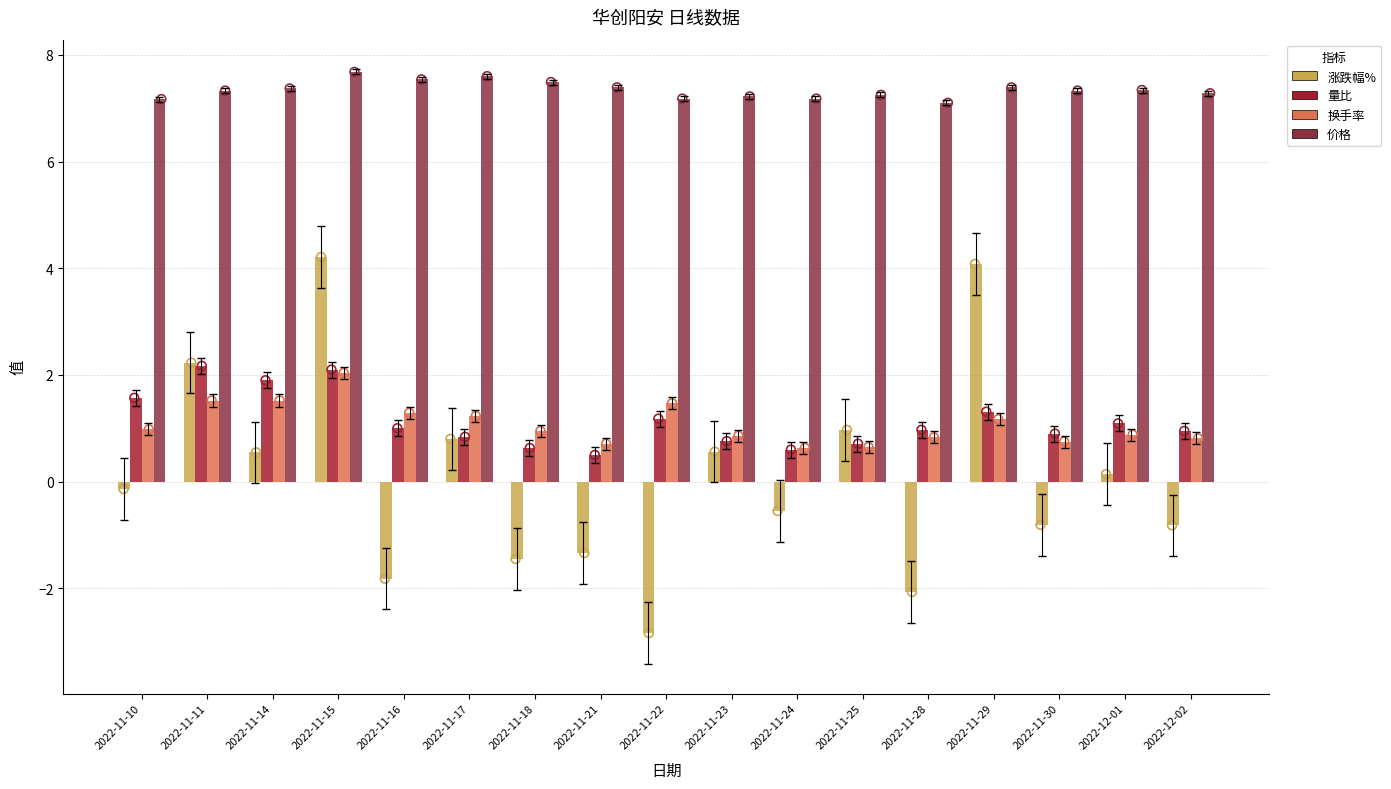

What are all the series names shown in the legend?

涨跌幅%, 量比, 换手率, 价格